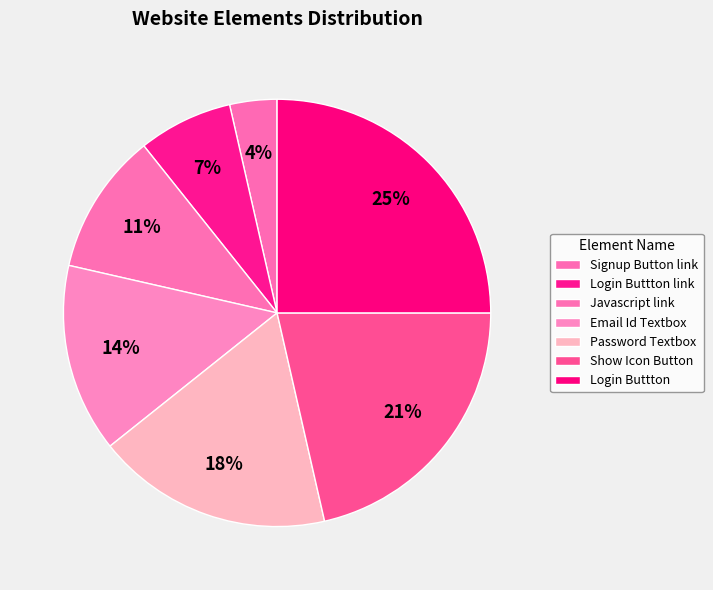

Count the number of slices in the pie.

7